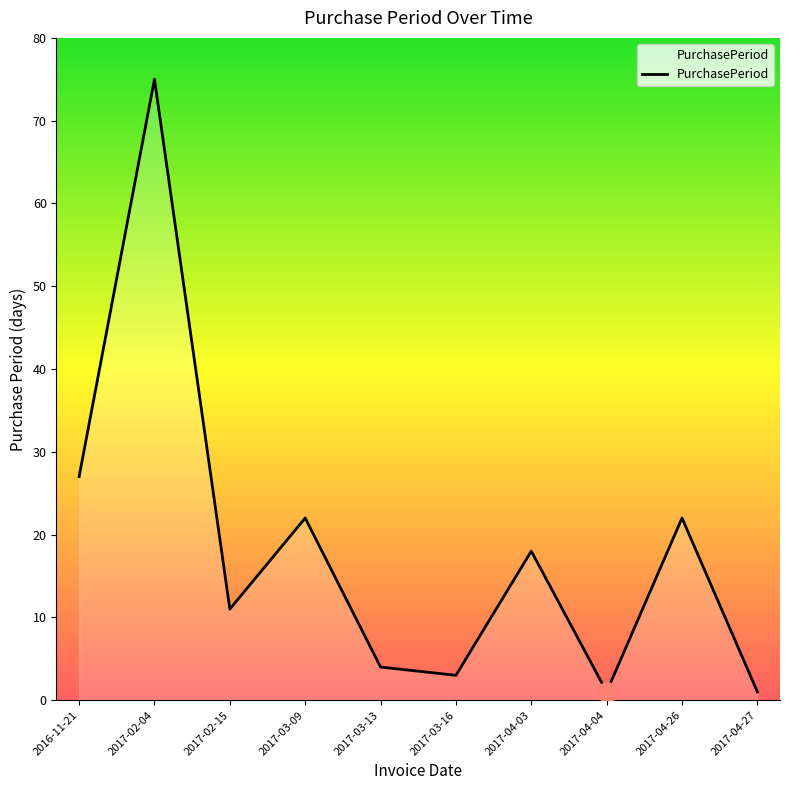

At which label does the data first exceed 18?

2016-11-21